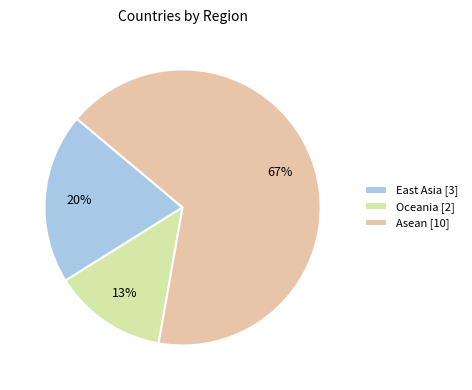

How many segments does this pie chart have?

3